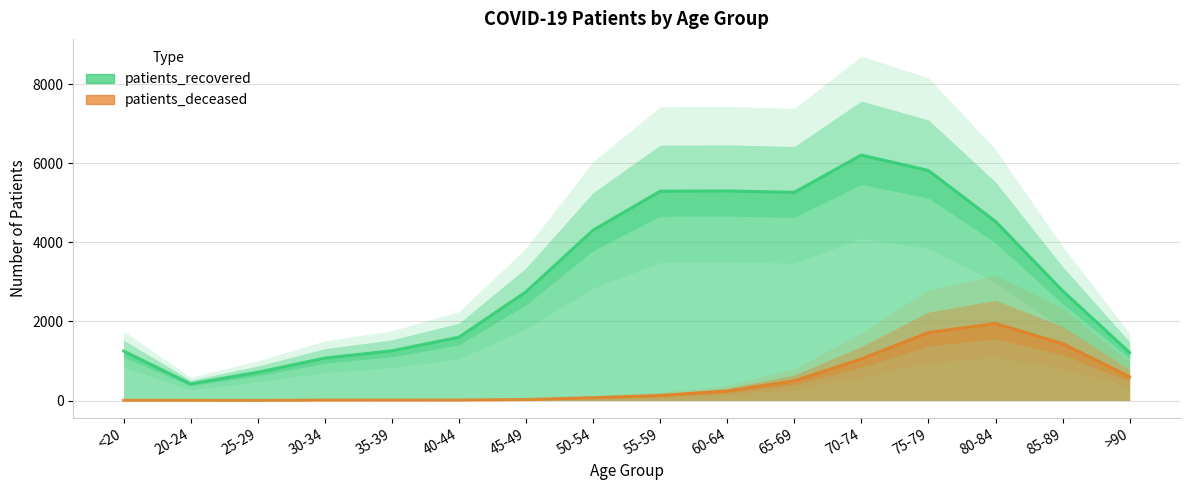

What is the difference between the patients_recovered values at 65-69 and 25-29?

4552